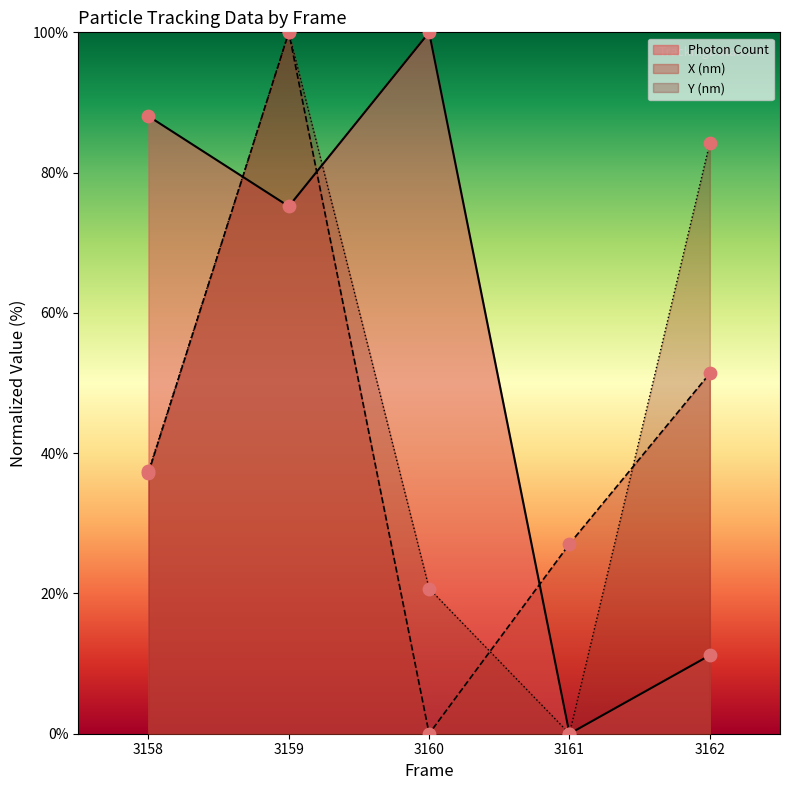

Which series has the widest spread of Y values?

Photon Count